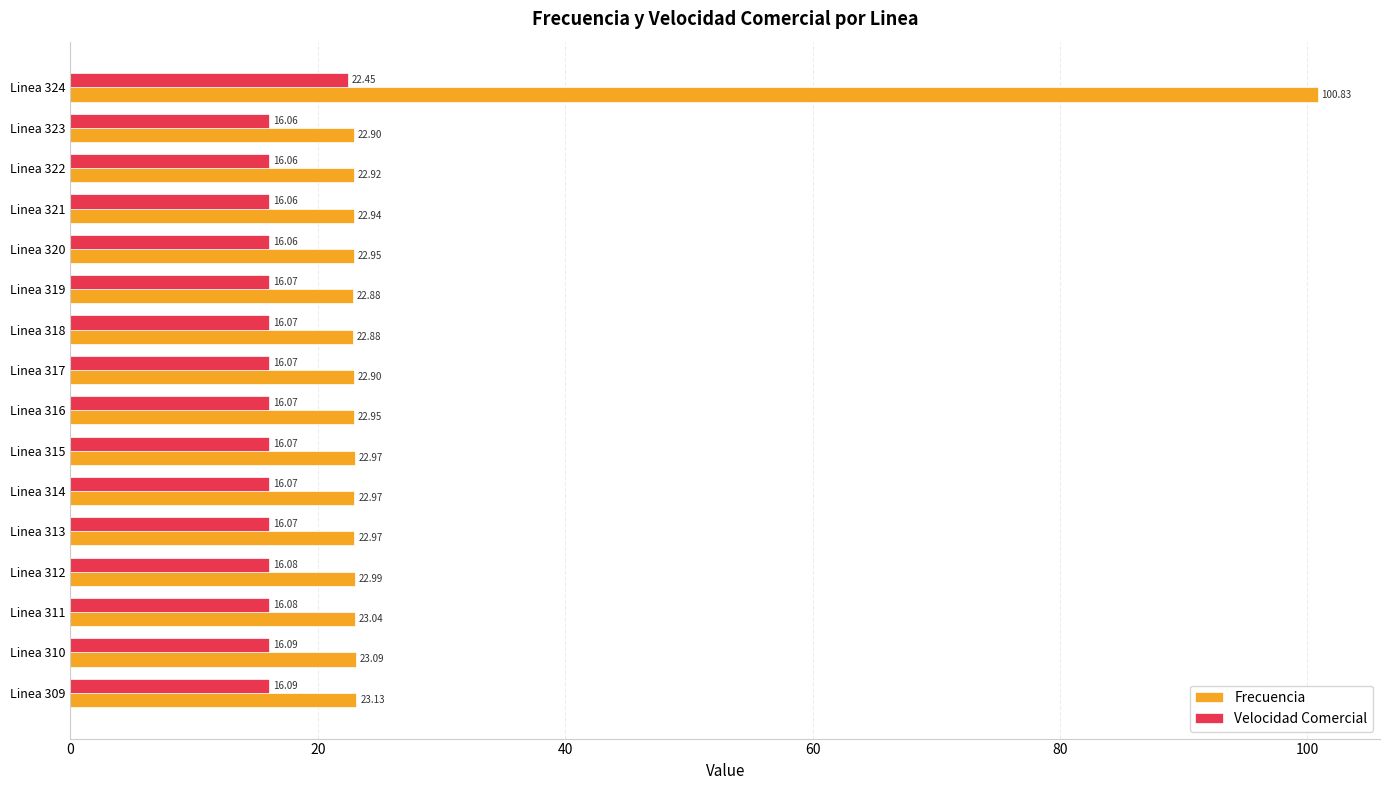

Rank the series at Linea 318 from highest to lowest value.

Frecuencia, Velocidad Comercial